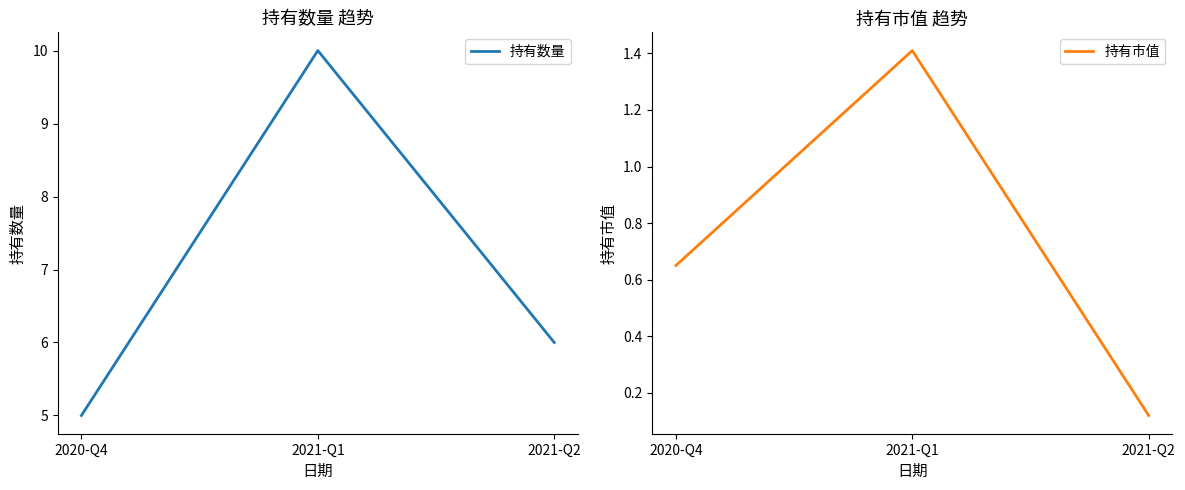

What is the value of the 持有市值 point at the 3rd from the left?

0.1